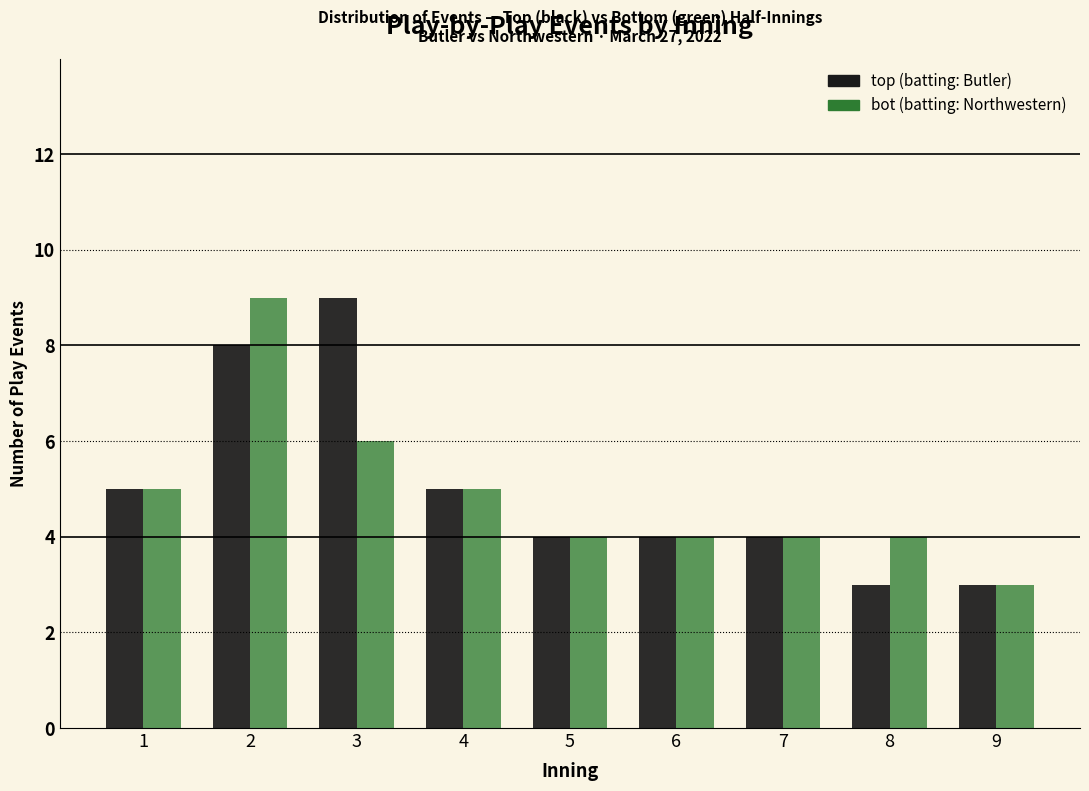

Reading left to right, what are all the values shown in this chart?

top: 5	8	9	5	4	4	4	3	3
bot: 5	9	6	5	4	4	4	4	3